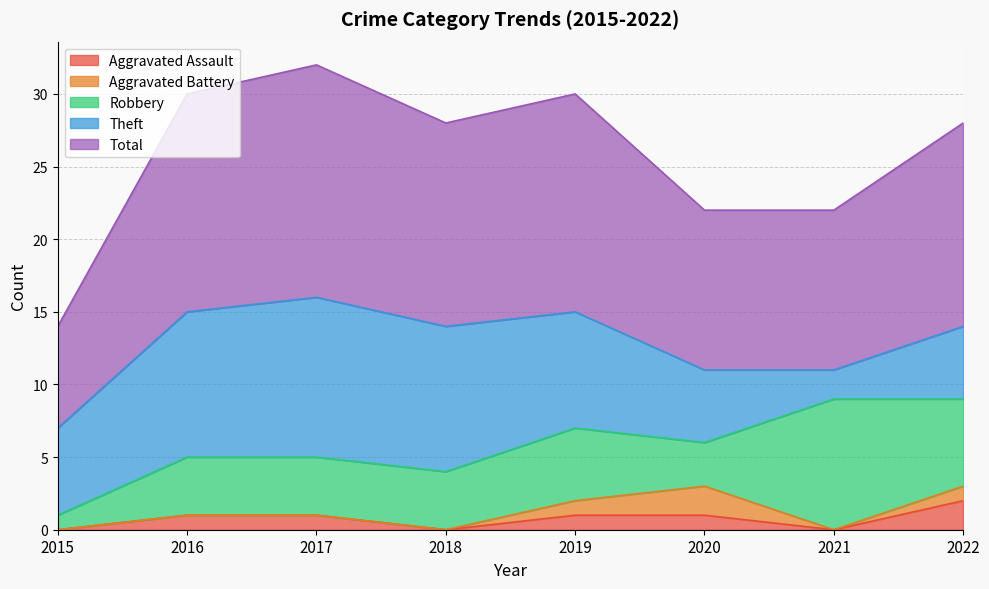

What is the difference between the maximum and minimum values in the Theft series?

9